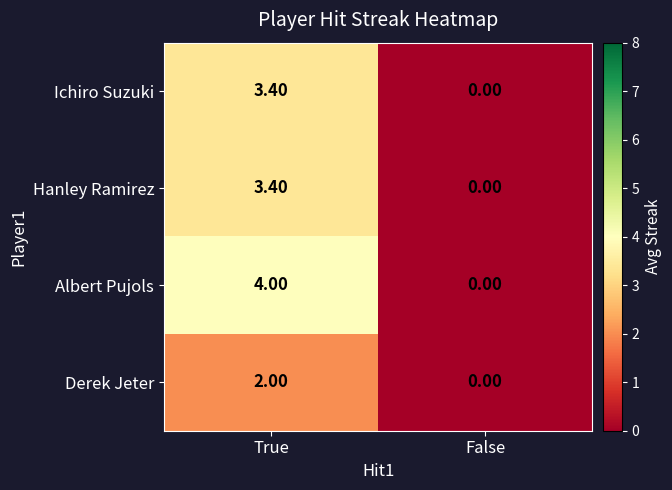

List the labels in order of Derek Jeter value, smallest first.

False, True